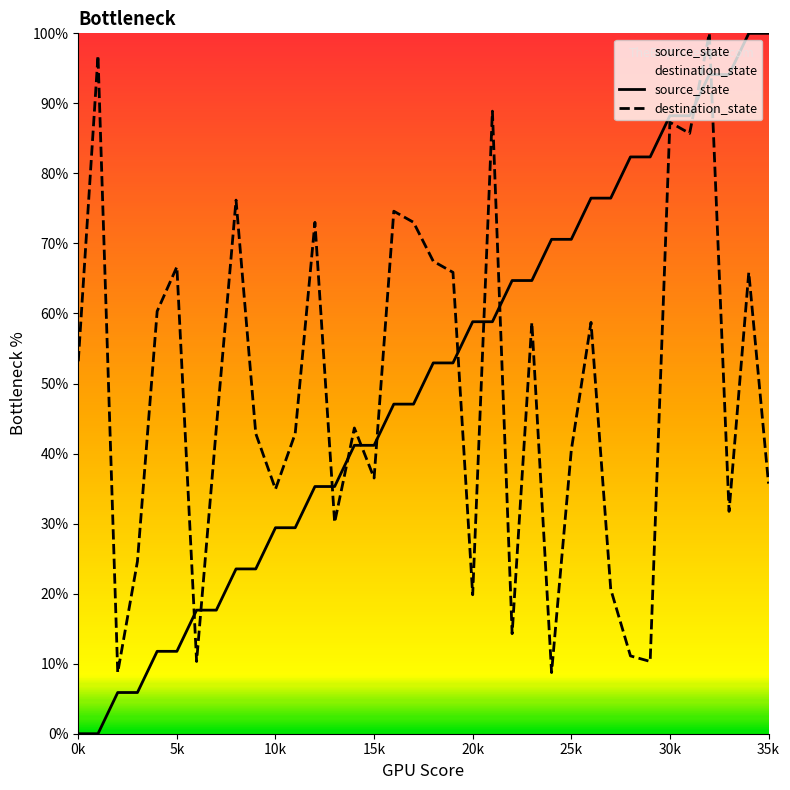

Is it true that destination_state equals 36.5 at 15k?

True